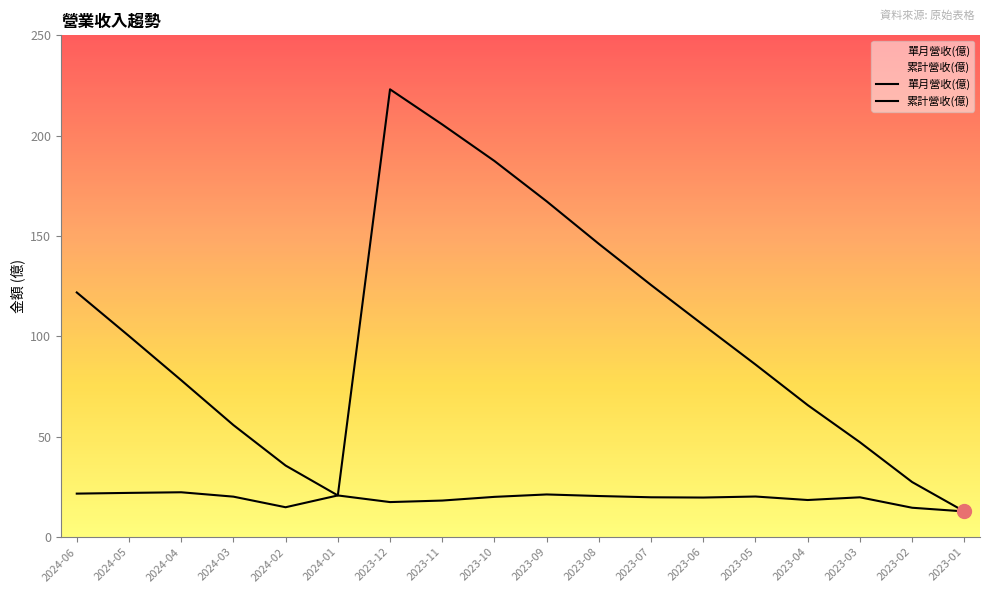

What are all the series names shown in the legend?

單月營收(億), 累計營收(億)